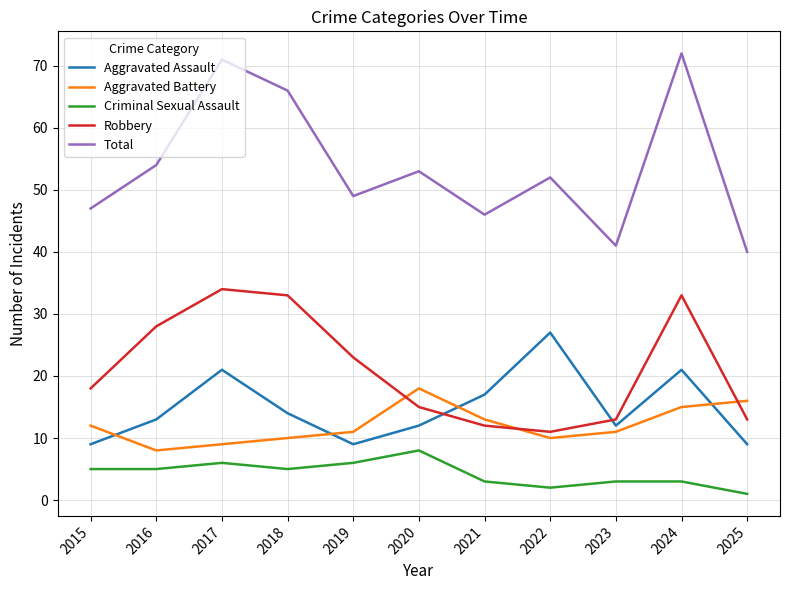

Which category has the lowest value across all series?

2025